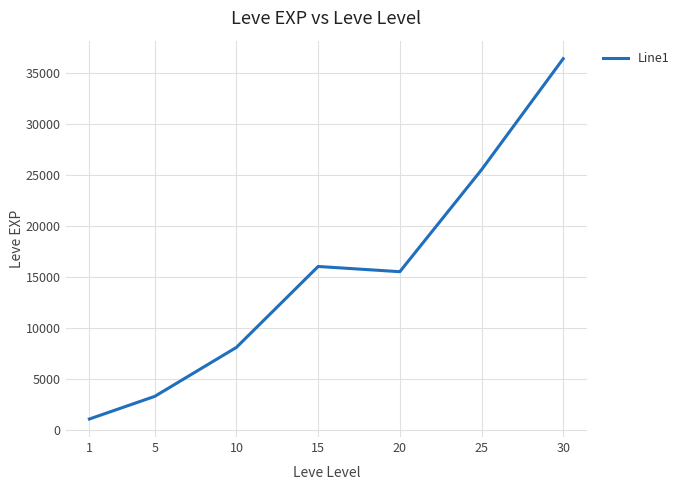

At which label is the value closest to 18712?

15